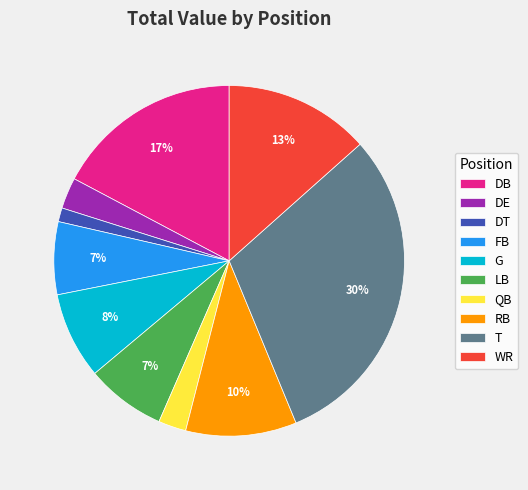

Between RB and DB, which is larger?

DB